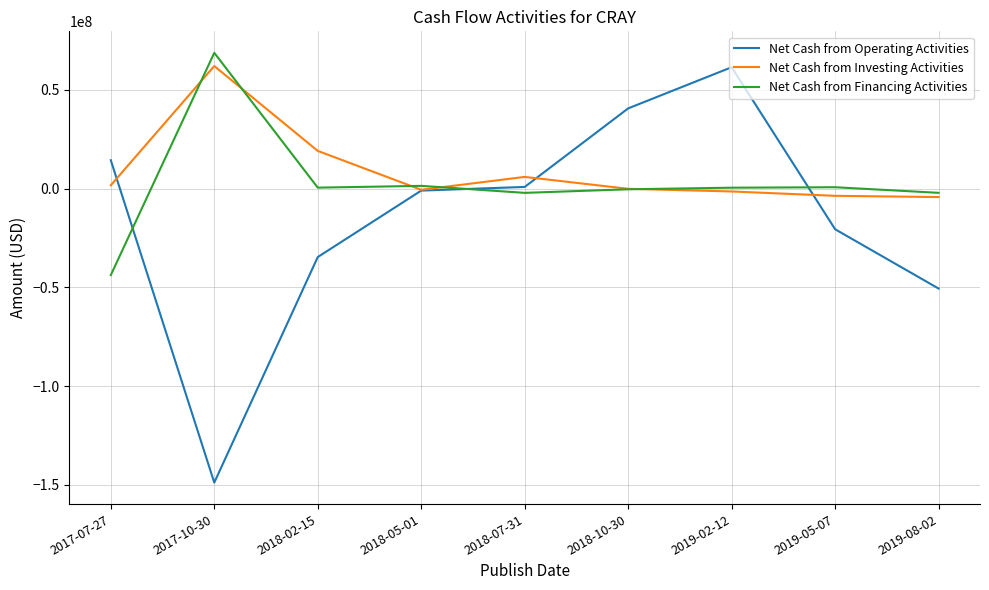

What is the approximate value of Net Cash from Operating Activities at 2018-05-01?

-1015000